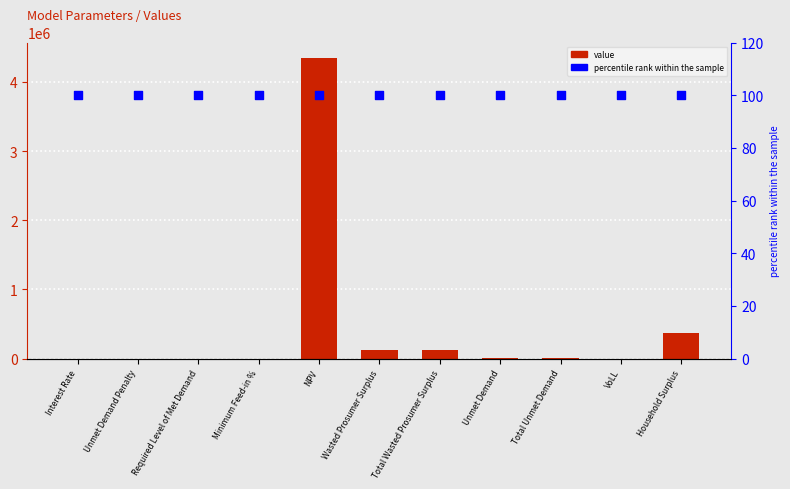

Which series contains the highest Y value?

value